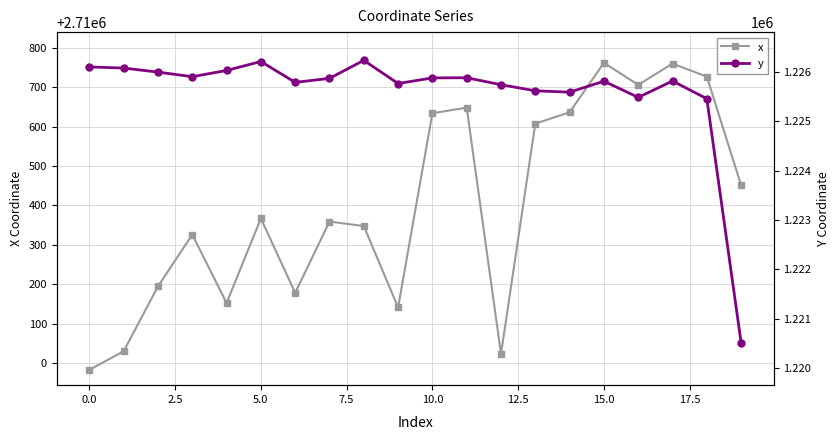

Which category has the highest value in the x series?

15